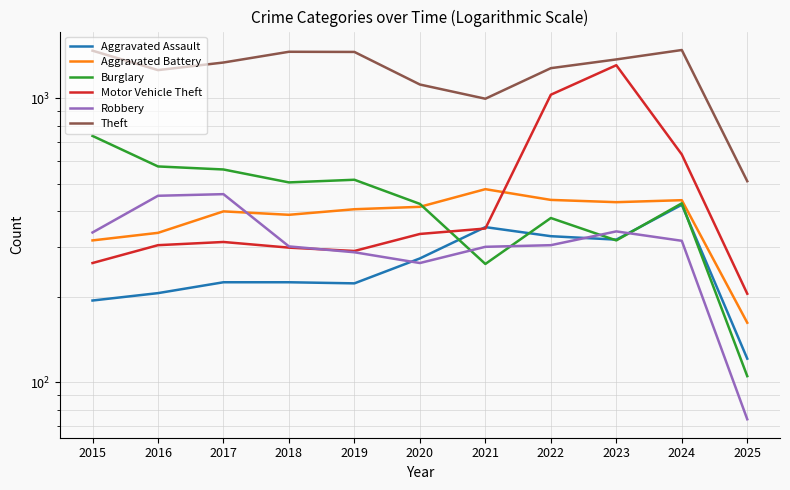

Is the value of Motor Vehicle Theft at 2017 greater than the value of Robbery at 2019?

Yes